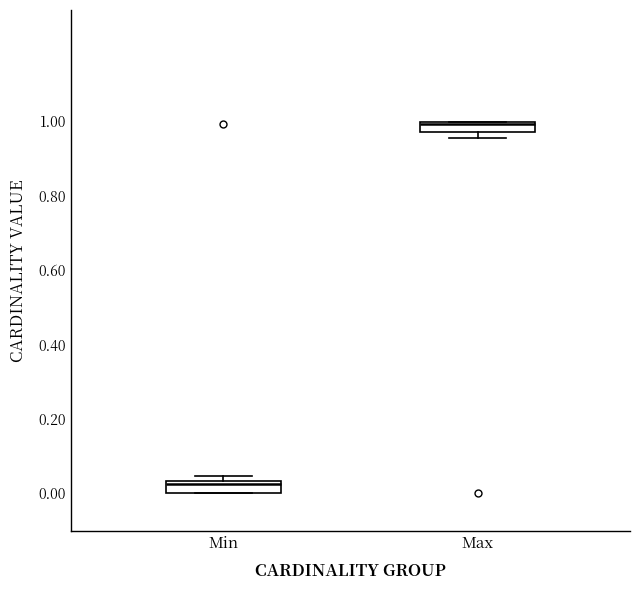

Where is the upper edge of the box for Min on the y-axis? The values are not printed on the chart, so give them approximately, as read against the axis.

0.04